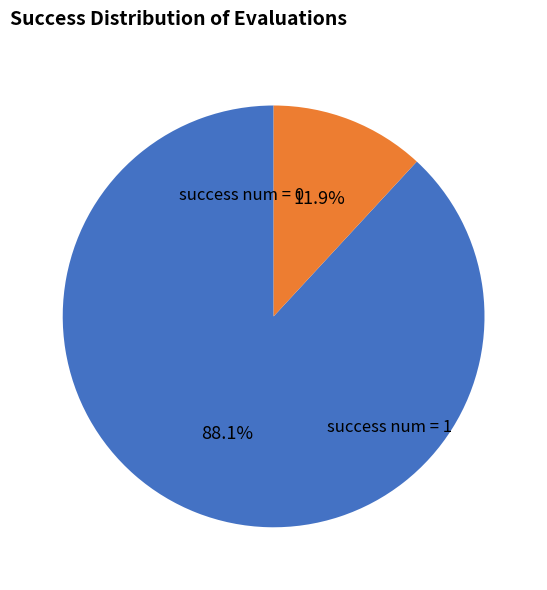

What is the largest slice in the pie chart?

success num = 1